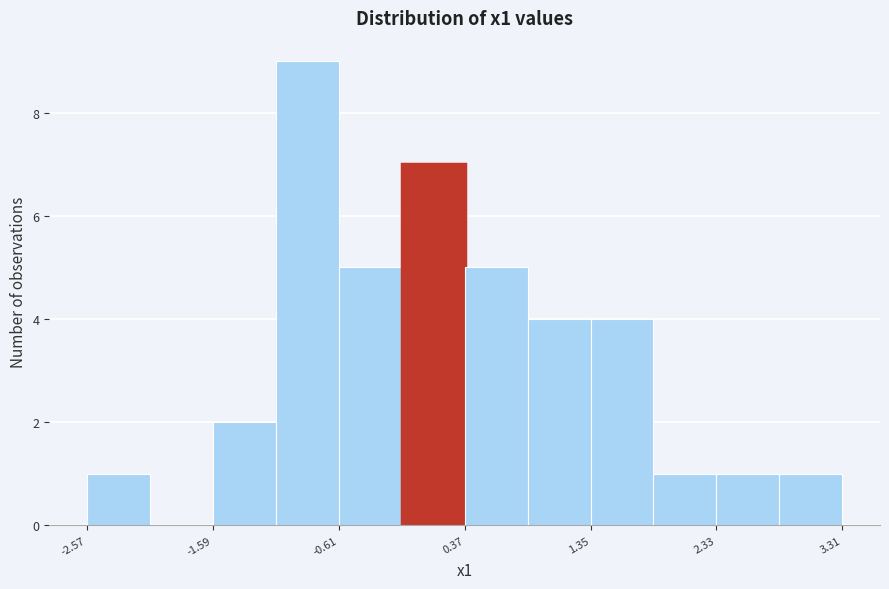

How tall is the bar that spans 2.3 to 2.8 on the x-axis? Neither the bar edges nor the heights are printed on the chart, so give them approximately, as read against the axes.

1